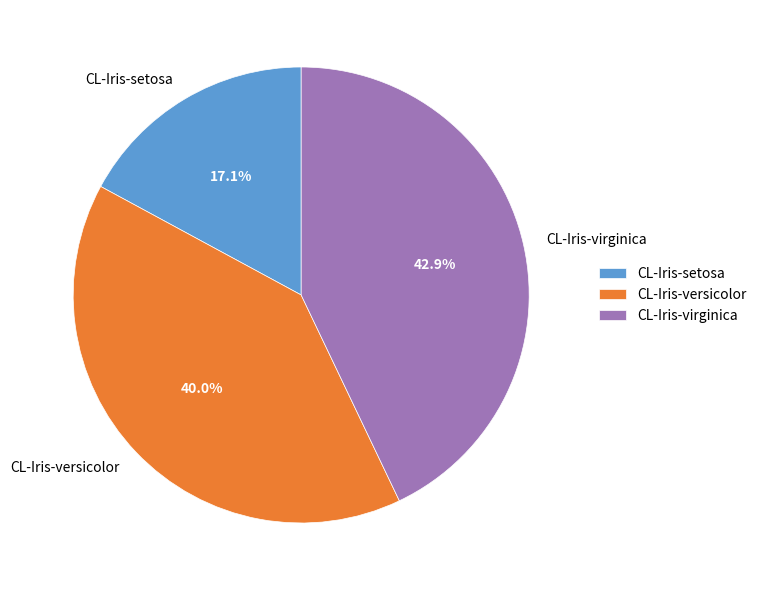

True or false: CL-Iris-versicolor accounts for 40% of the total.

True